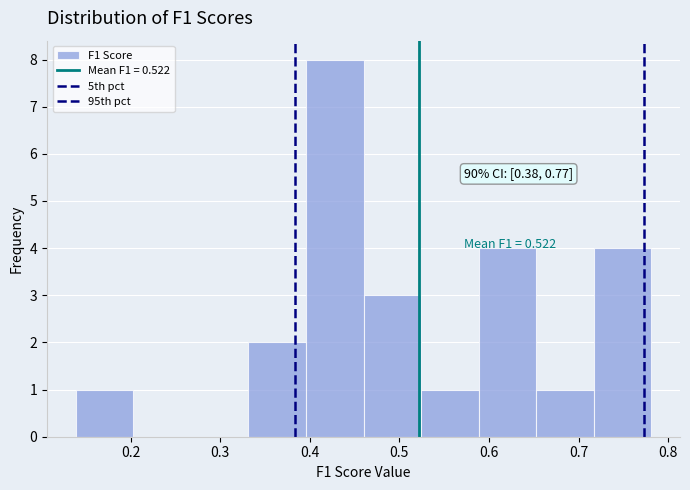

Which range on the x-axis has the tallest bar?

0.40 to 0.46